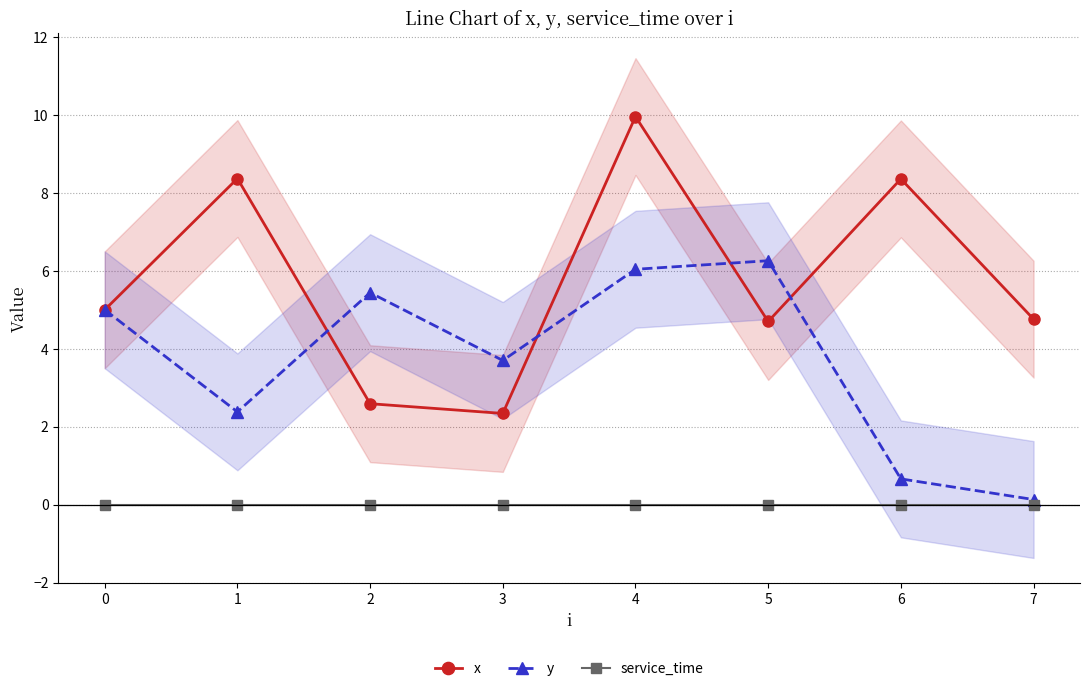

What is the value of the y point at the 4th from the left?

3.7